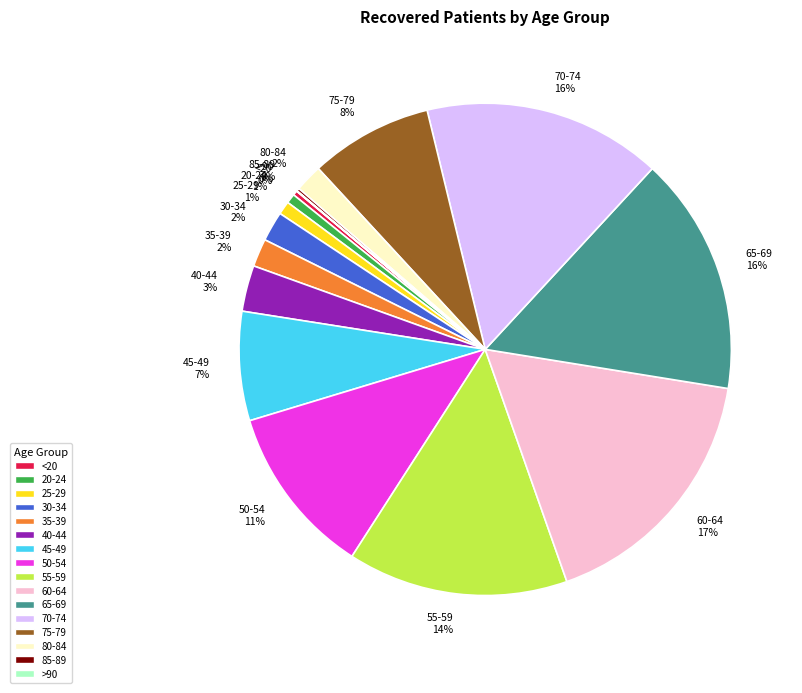

Is the sum of 40-44 and 30-34 greater than half?

No